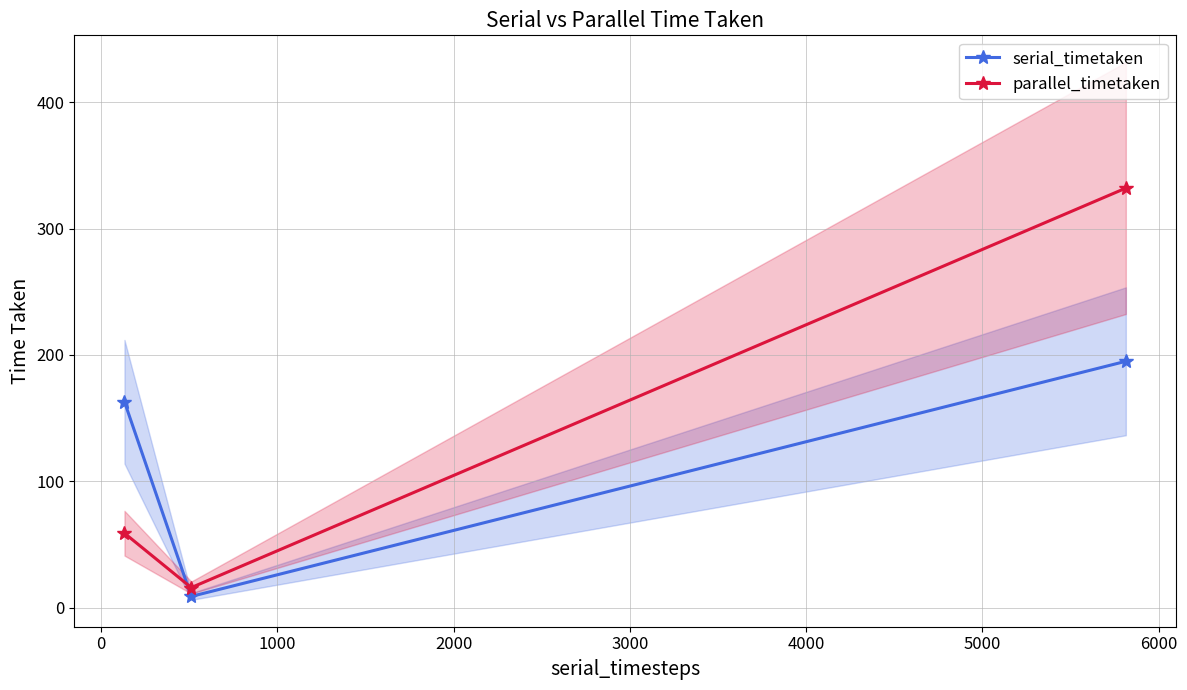

How many series are shown in this chart?

2